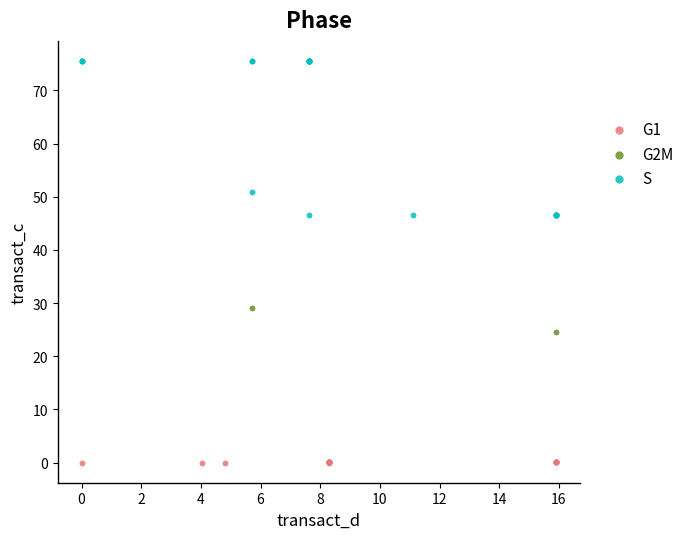

Which series contains the lowest Y value?

G1